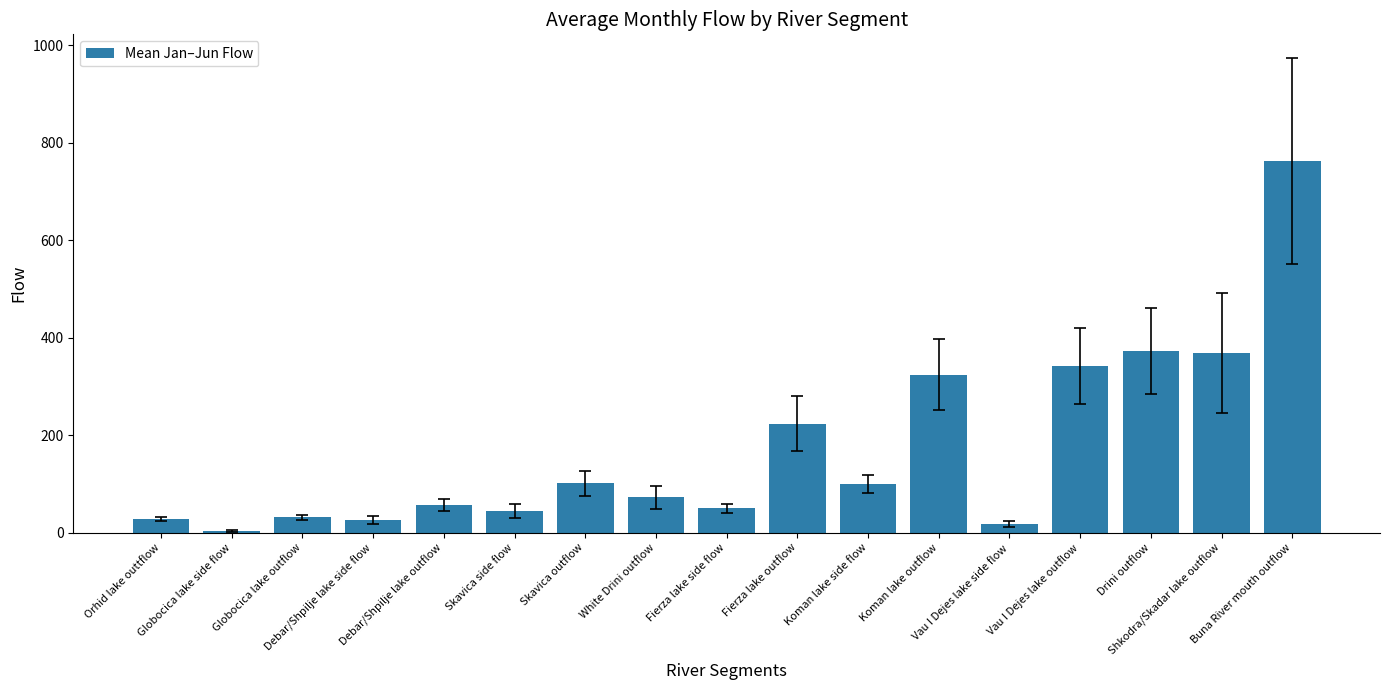

What is the sum of all values?

2923.6